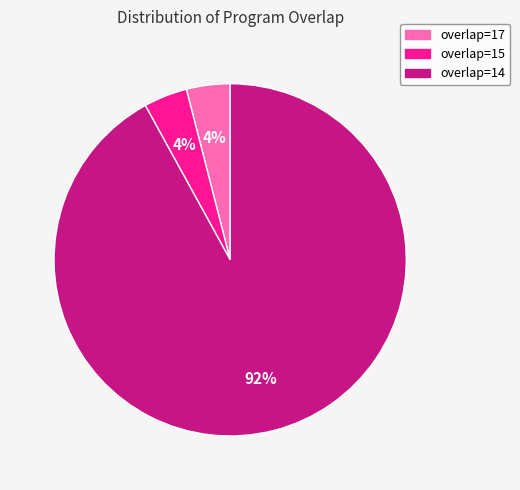

Between overlap=14 and overlap=15, which is larger?

overlap=14